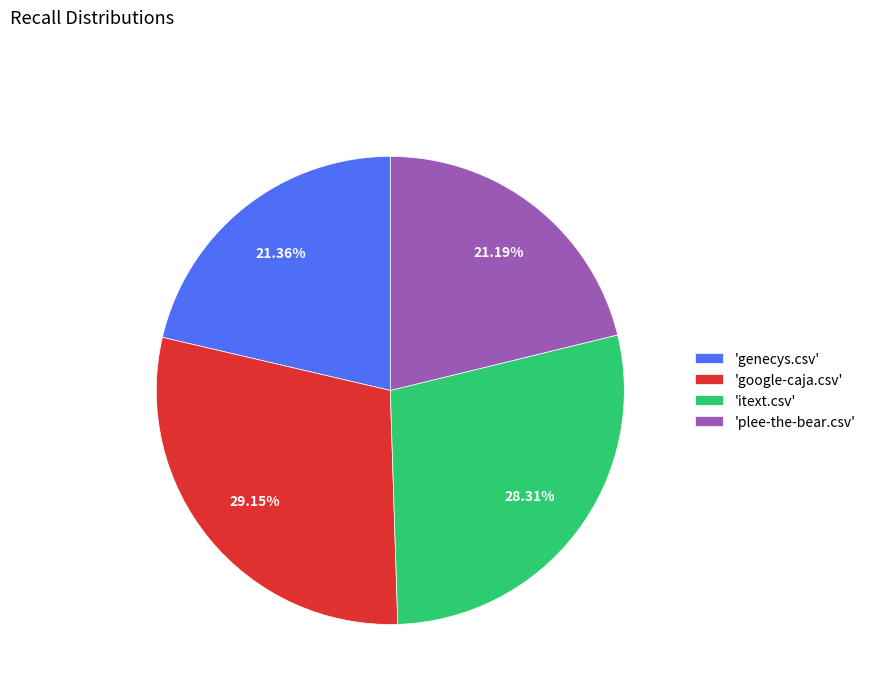

Count the number of slices in the pie.

4